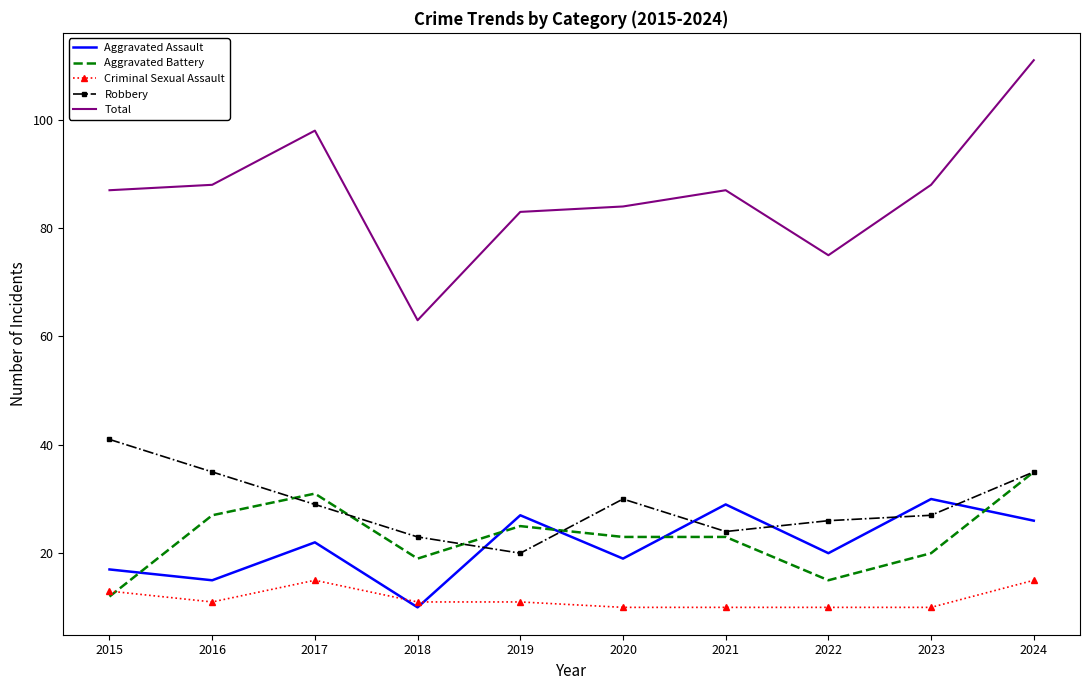

Reading left to right, extract all data points from this chart.

Aggravated Assault: 2015=17	2016=15	2017=22	2018=10	2019=27	2020=19	2021=29	2022=20	2023=30	2024=26
Aggravated Battery: 2015=12	2016=27	2017=31	2018=19	2019=25	2020=23	2021=23	2022=15	2023=20	2024=35
Criminal Sexual Assault: 2015=13	2016=11	2017=15	2018=11	2019=11	2020=10	2021=10	2022=10	2023=10	2024=15
Robbery: 2015=41	2016=35	2017=29	2018=23	2019=20	2020=30	2021=24	2022=26	2023=27	2024=35
Total: 2015=87	2016=88	2017=98	2018=63	2019=83	2020=84	2021=87	2022=75	2023=88	2024=111